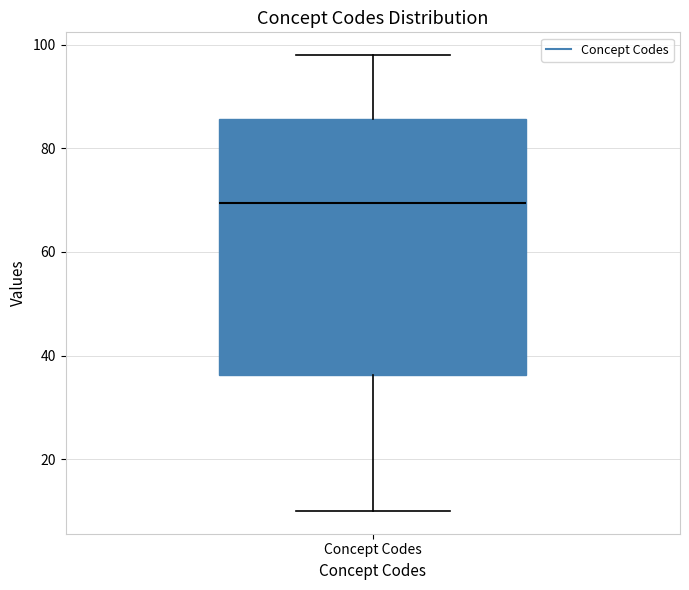

Where is the lower edge of the box for Concept Codes on the y-axis? The values are not printed on the chart, so give them approximately, as read against the axis.

36